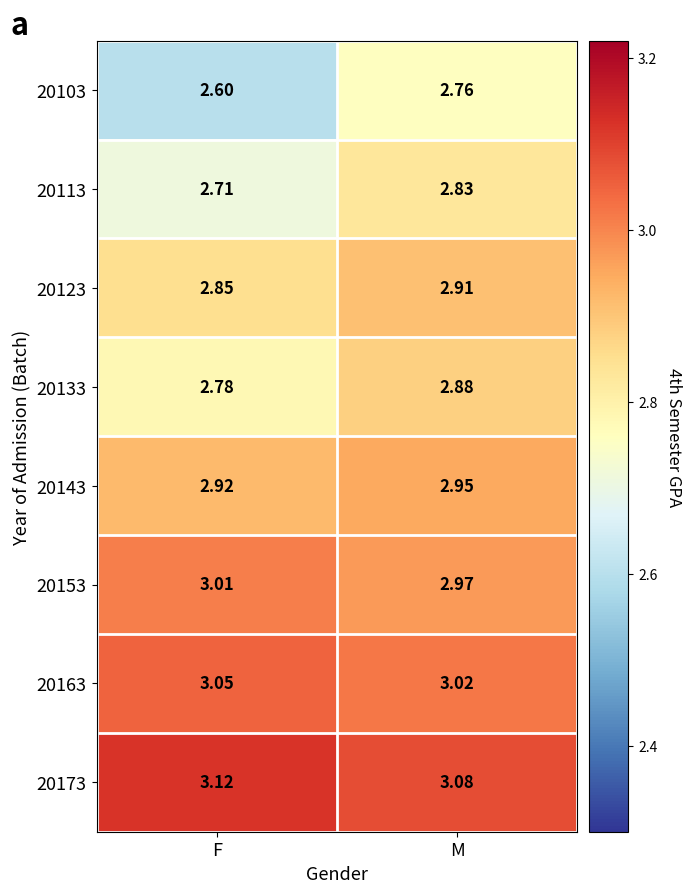

At F, list the series in order from smallest to largest.

20103, 20113, 20133, 20123, 20143, 20153, 20163, 20173